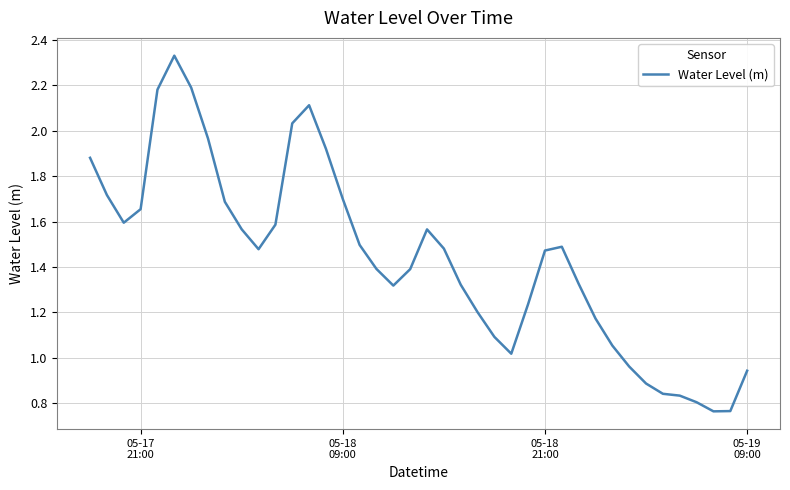

How many lines are shown in the chart?

1